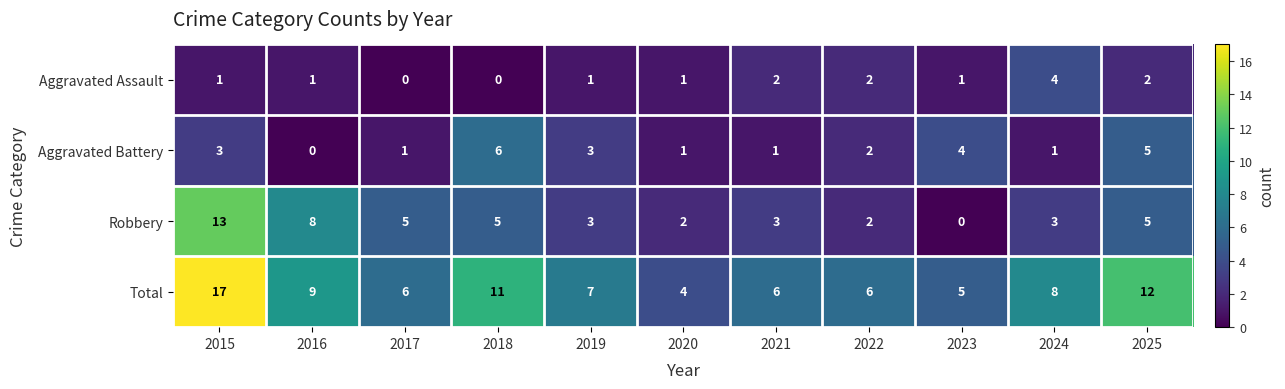

Rank the series by their maximum value, from lowest to highest.

Aggravated Assault, Aggravated Battery, Robbery, Total